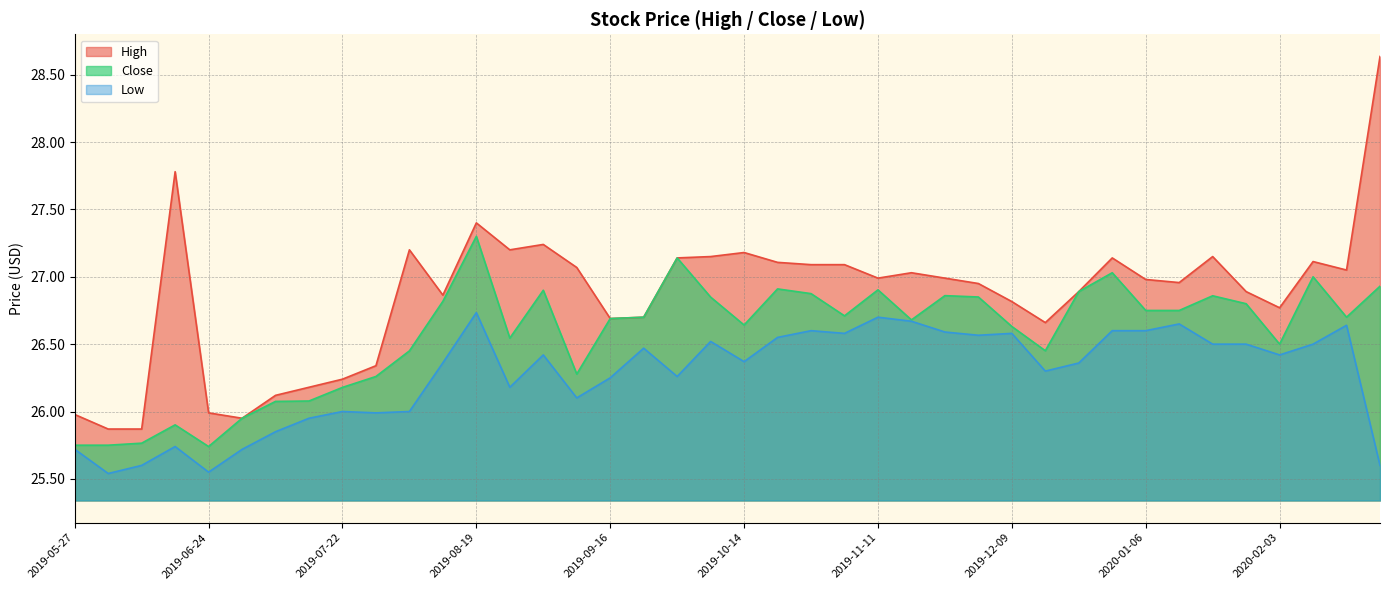

Which series has the largest total across all categories?

High